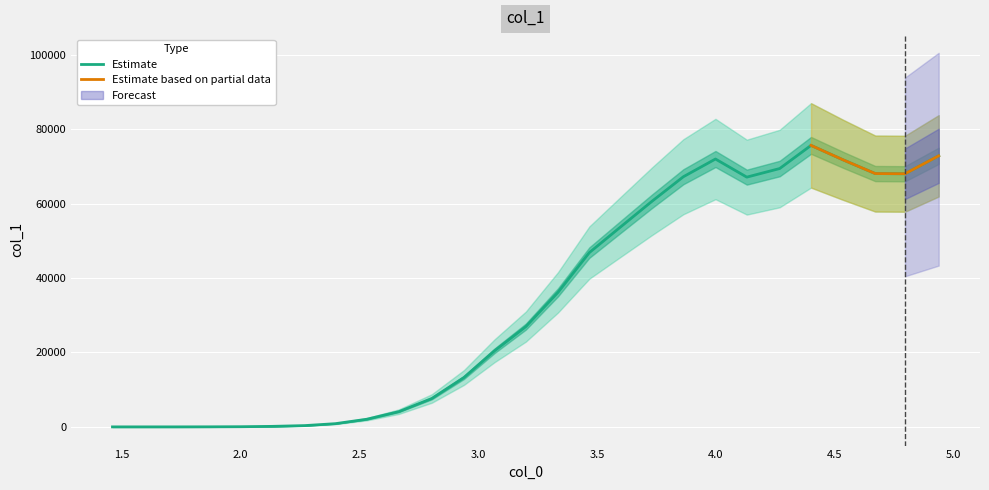

How many data points are above 26950?

14